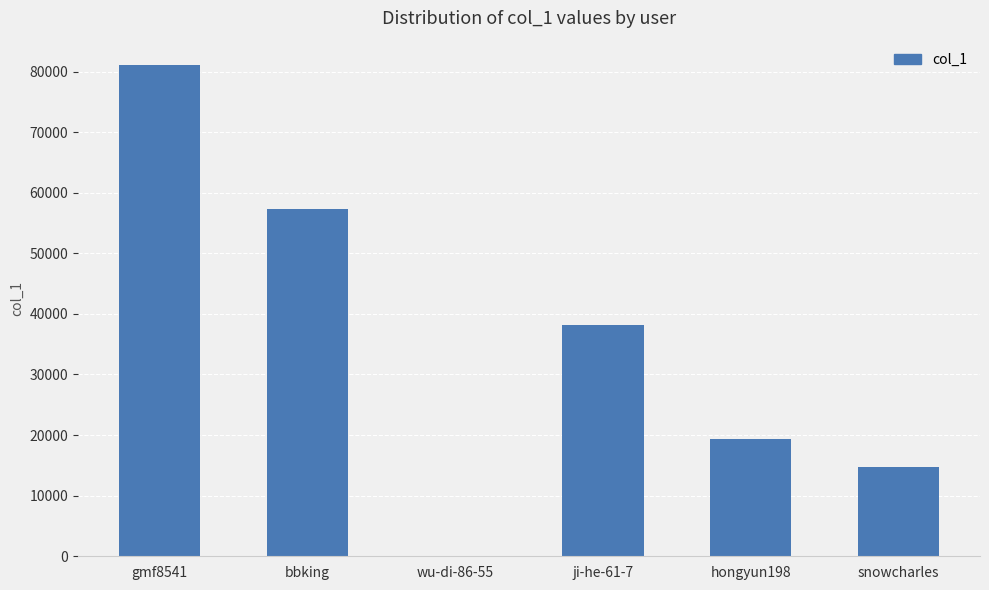

The chart shows a value of 22281 at snowcharles. True or false?

False